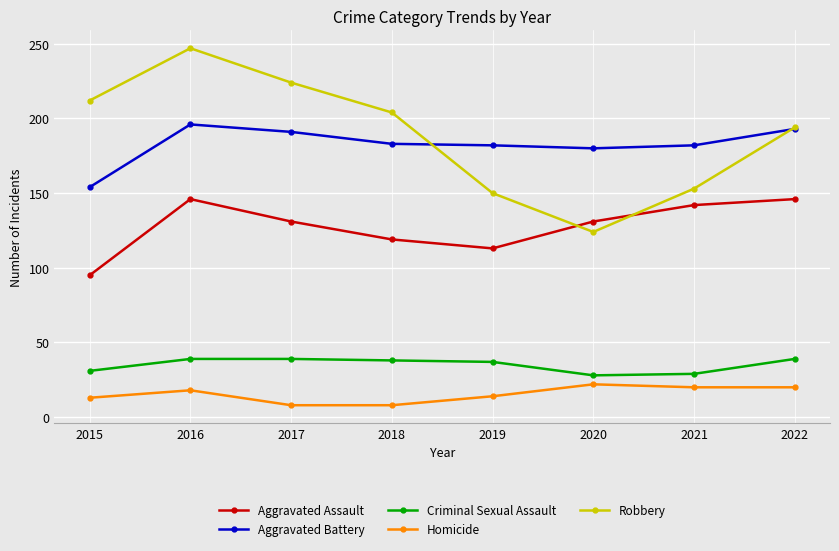

True or false: Homicide and Criminal Sexual Assault intersect in this chart.

False